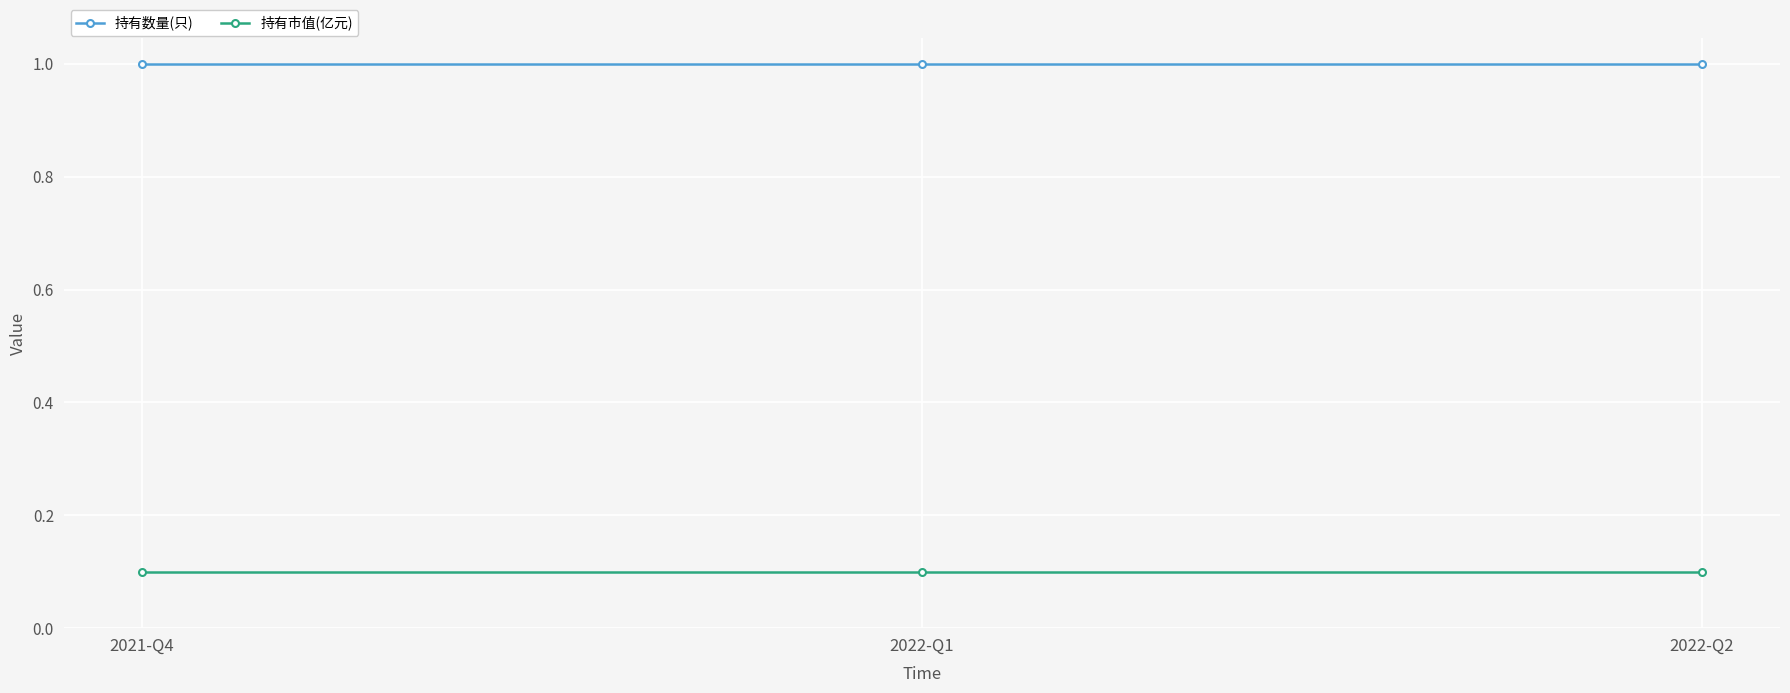

What value does the 持有市值(亿元) series have at 2022-Q1?

0.1